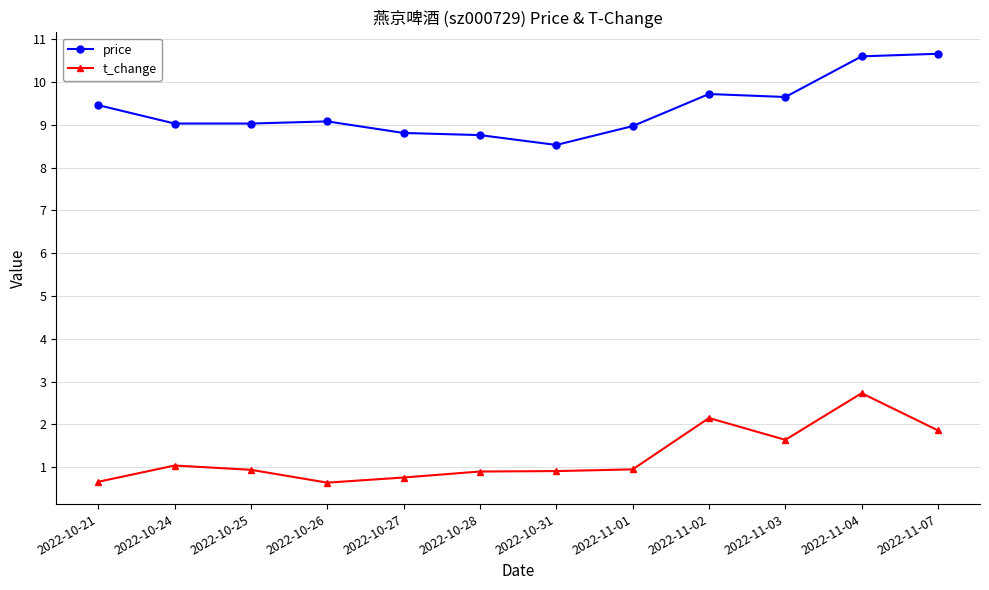

True or false: price and t_change intersect in this chart.

False